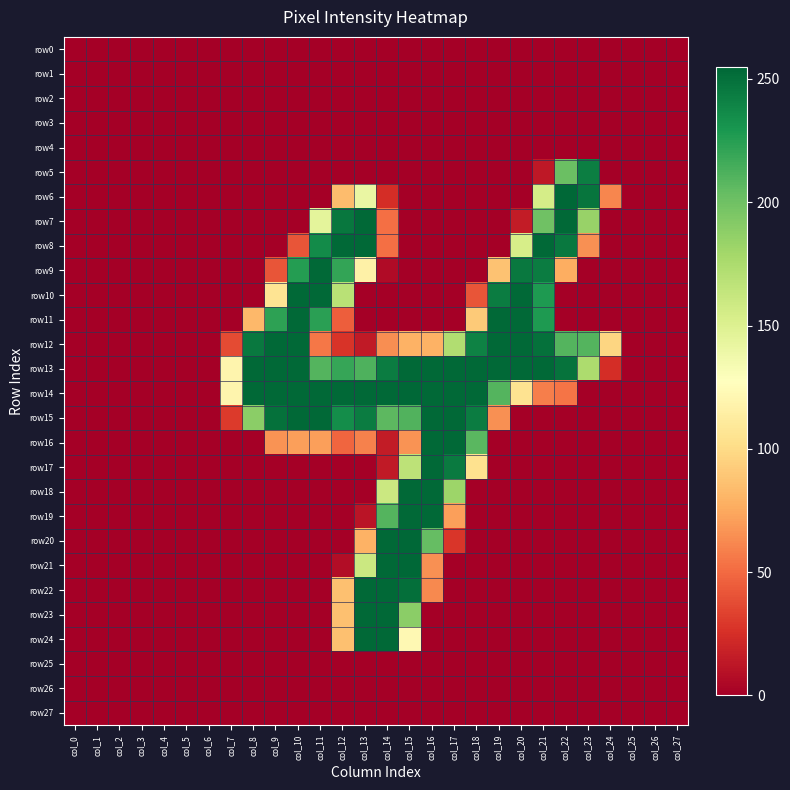

Rank the series by their maximum value, from highest to lowest.

row6, row14, row20, row21, row7, row8, row9, row10, row11, row12, row13, row15, row16, row17, row18, row19, row22, row23, row24, row5, row0, row1, row2, row3, row4, row25, row26, row27